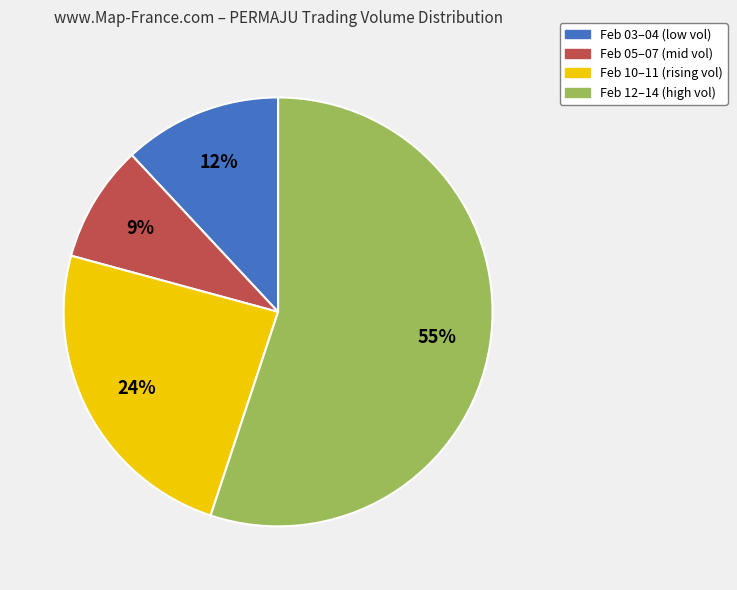

What is the smallest slice in the pie chart?

Feb 05–07 (mid vol)